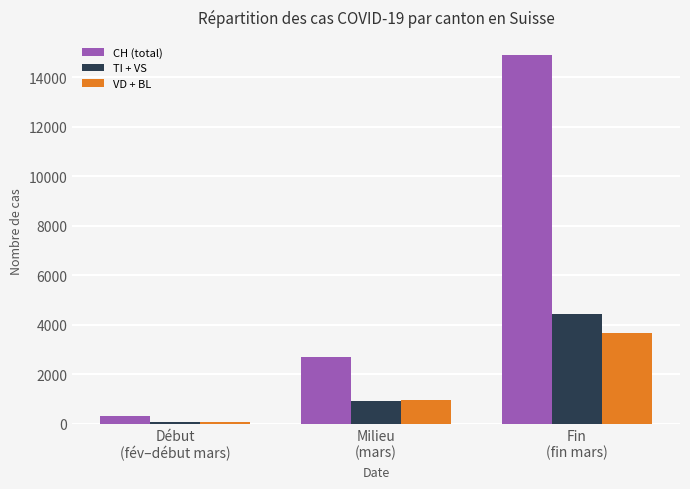

Which series has the largest range (max minus min)?

CH (total)